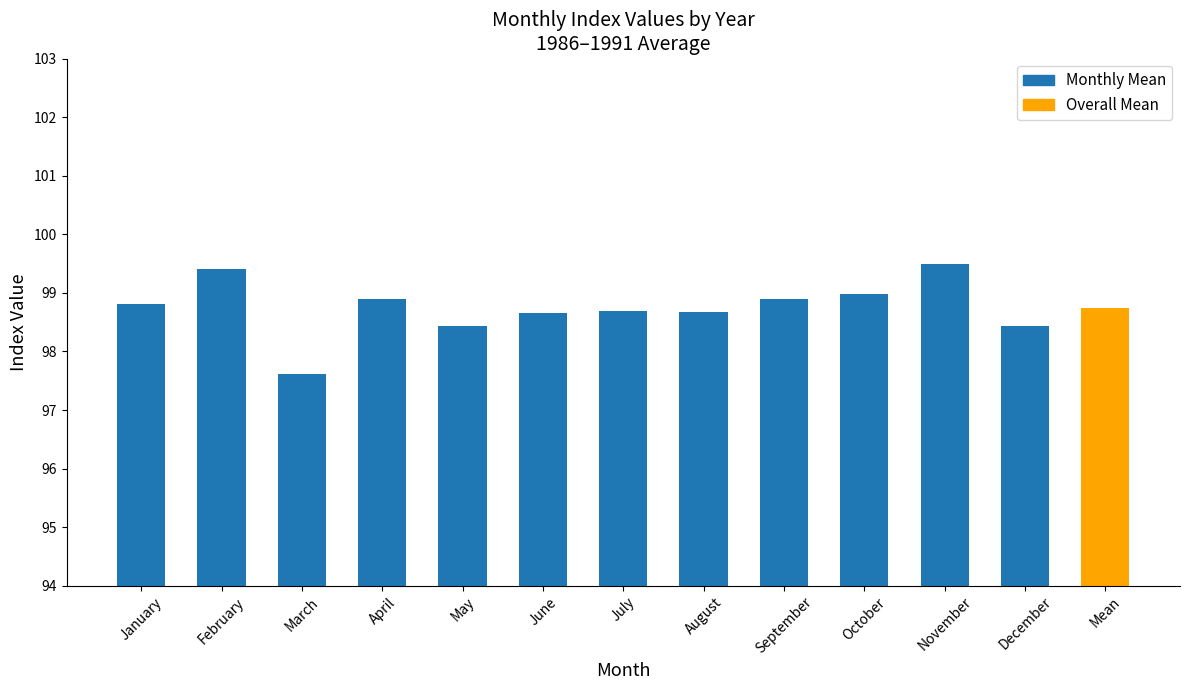

Reading left to right, what are all the values shown in this chart?

98.8	99.4	97.6	98.9	98.4	98.7	98.7	98.7	98.9	99.0	99.5	98.4	98.7